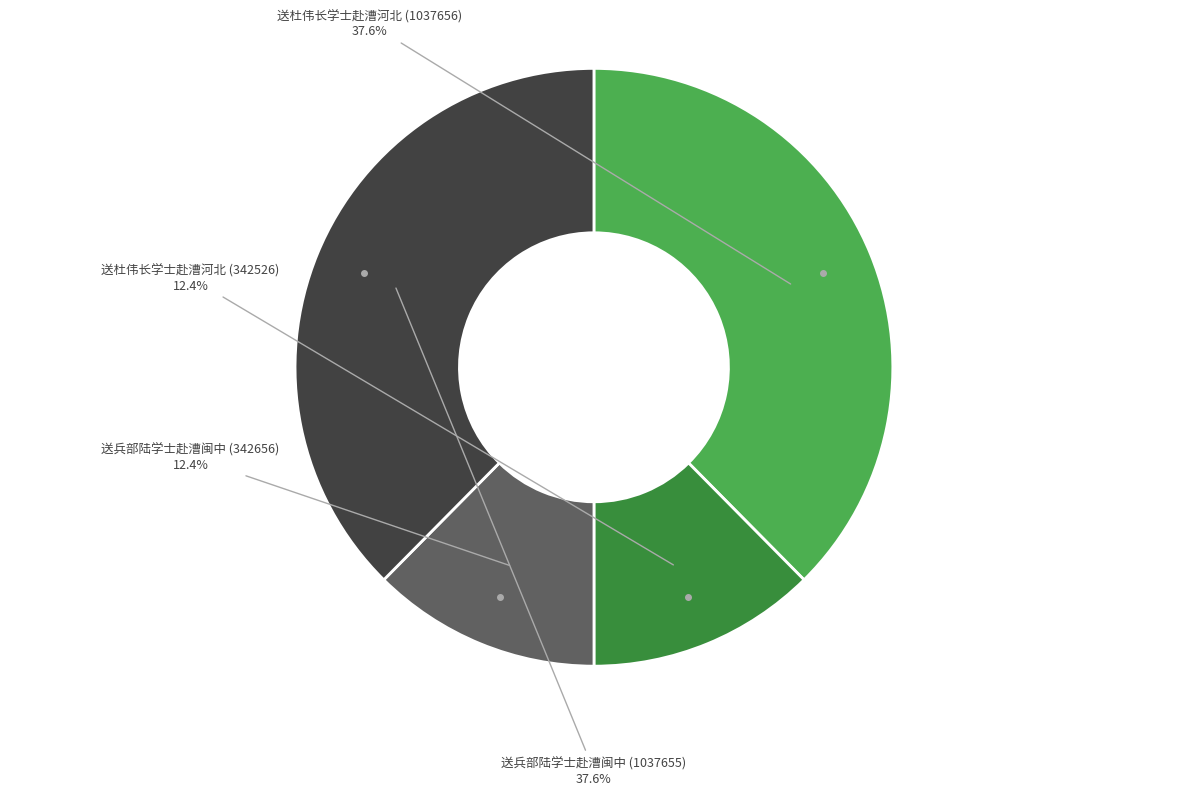

Between 送兵部陆学士赴漕闽中 (342656) and 送兵部陆学士赴漕闽中 (1037655), which is larger?

送兵部陆学士赴漕闽中 (1037655)